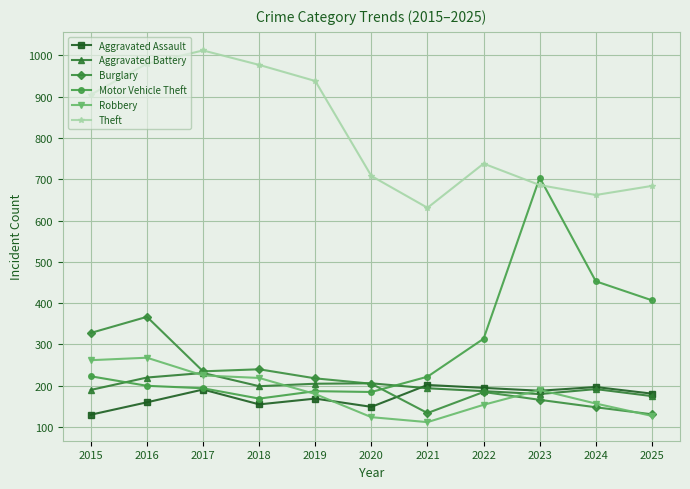

What is the smallest value displayed?

112